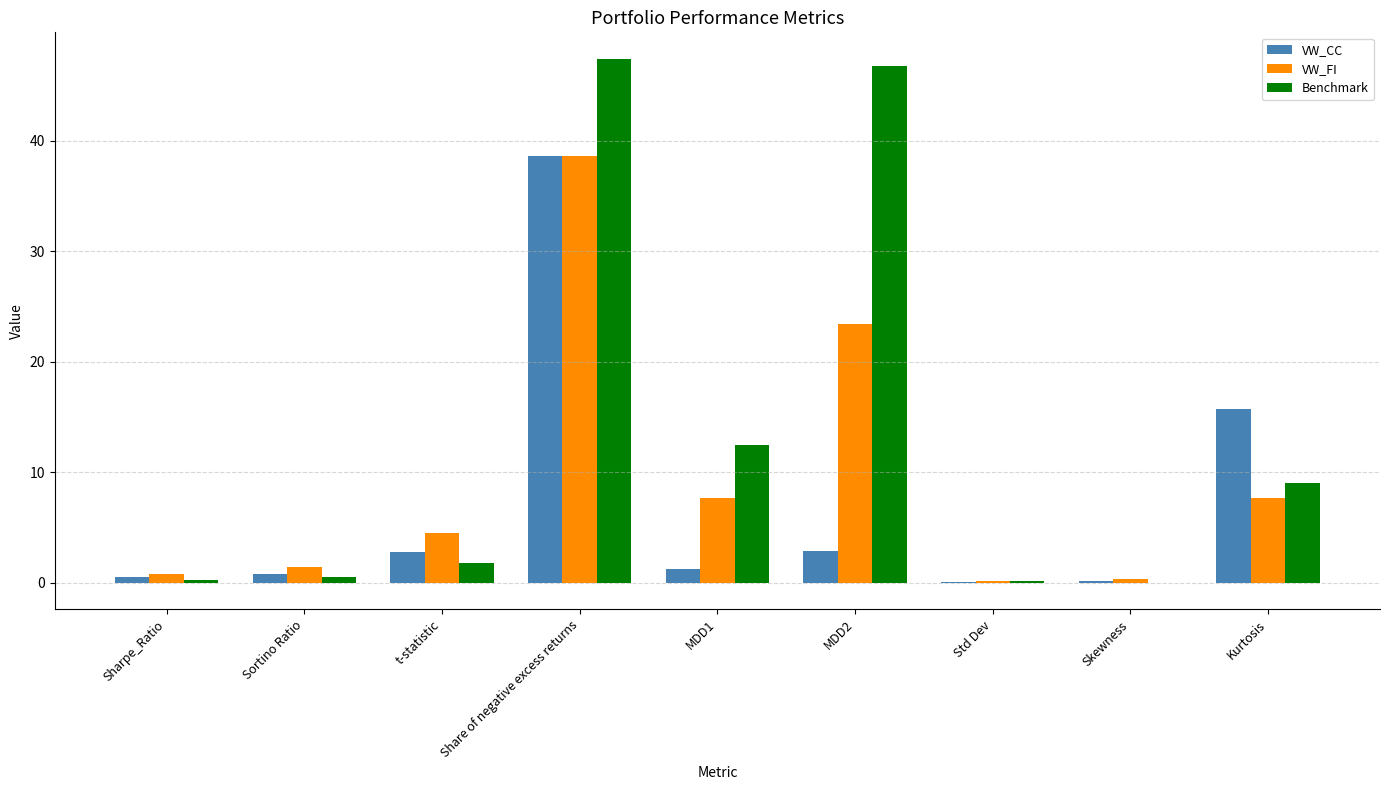

What is the highest value of the VW_FI series?

38.6